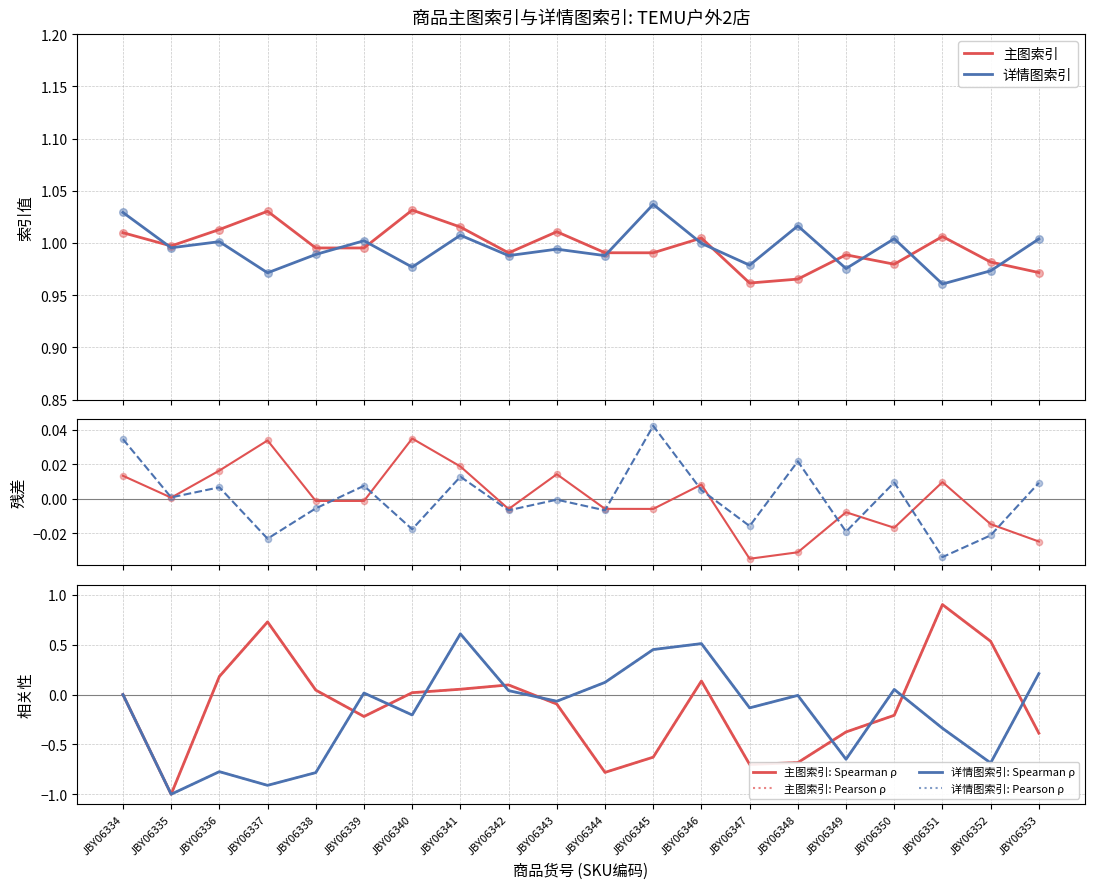

Which series reaches the minimum Y coordinate?

详情图索引: Spearman ρ